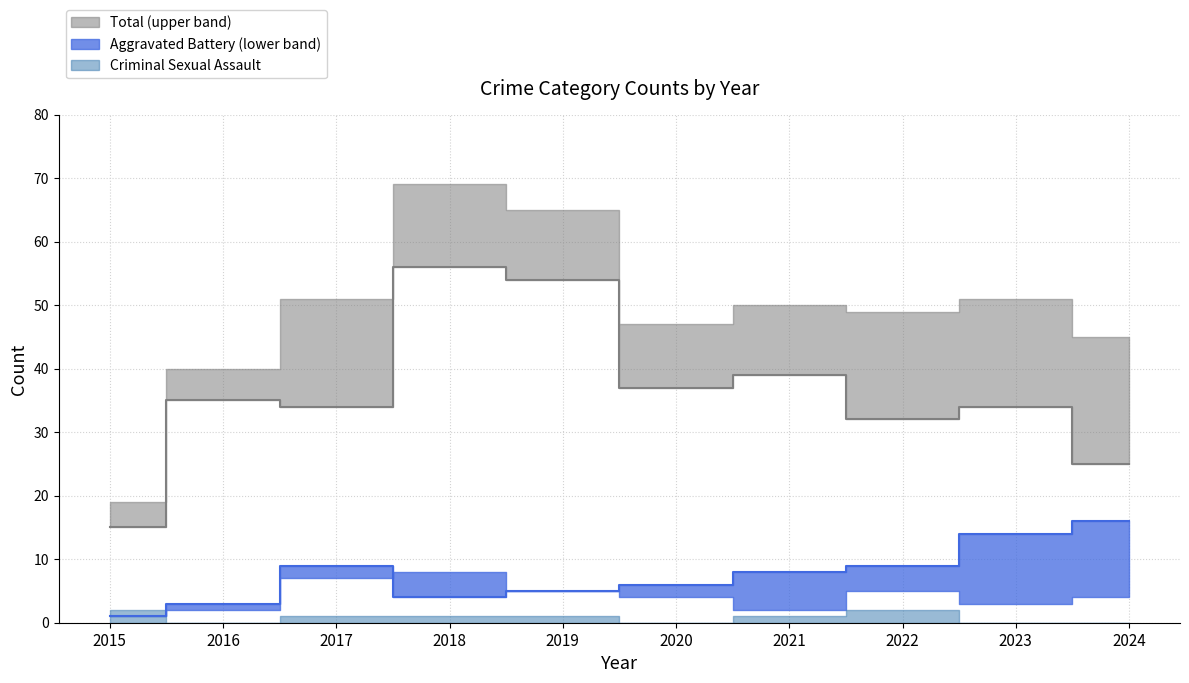

What is the maximum value shown in the chart?

56